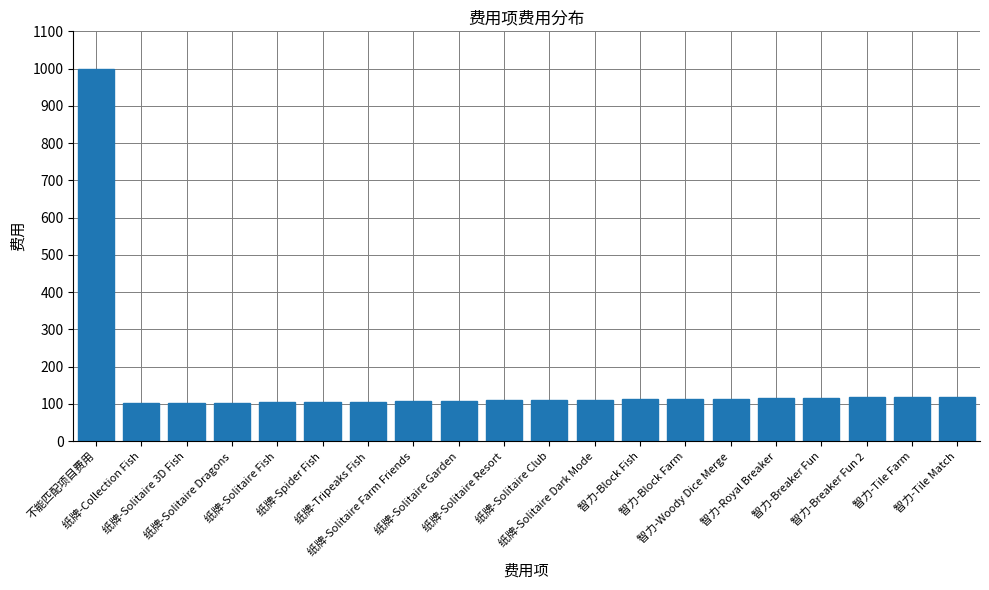

How many values are below 111?

10